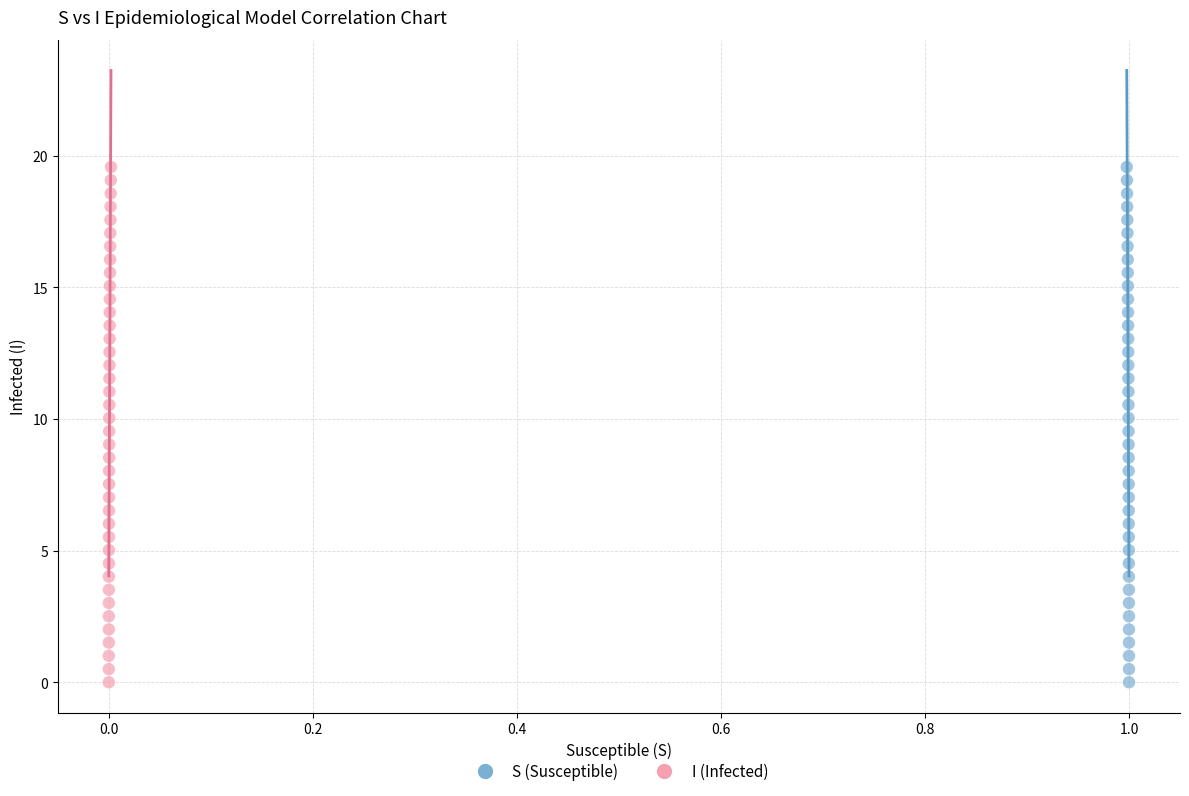

What are all the series names shown in the legend?

S (Susceptible), I (Infected)